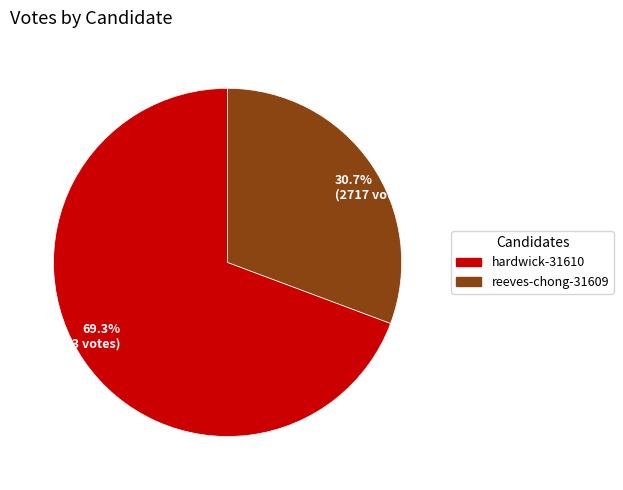

To the nearest percent, what percentage of the pie is reeves-chong-31609?

31%